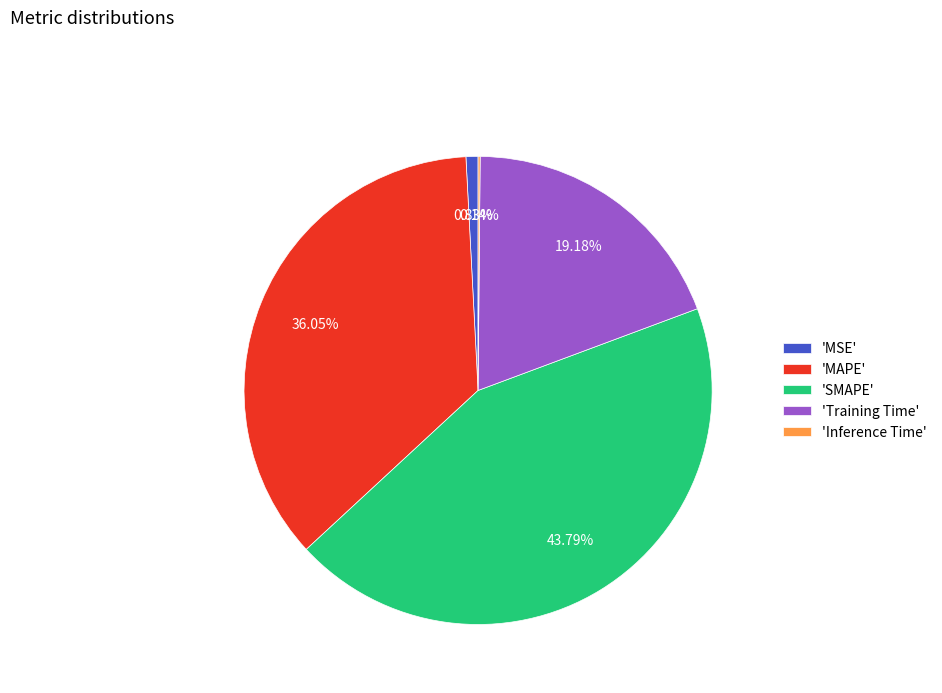

Which category has the biggest portion of the pie?

'SMAPE'